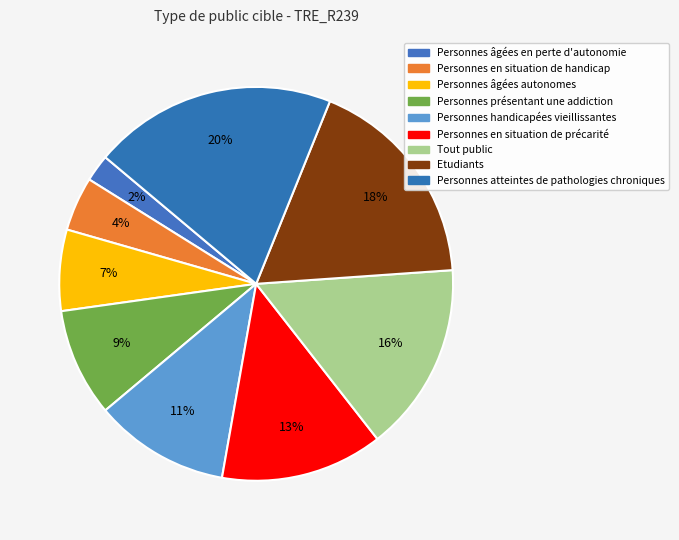

Count the number of slices in the pie.

9